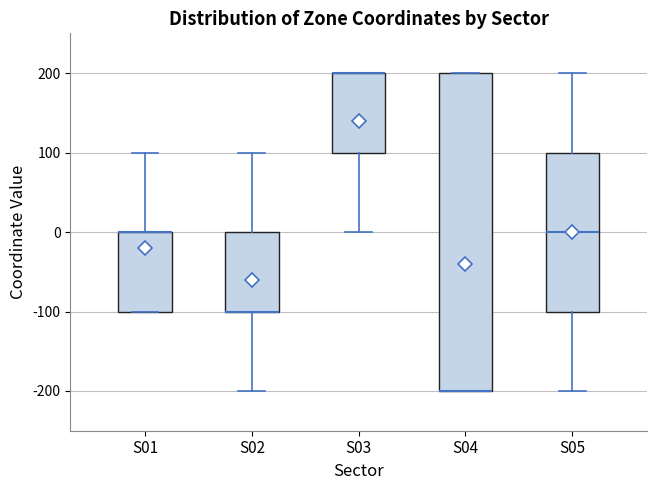

Reading left to right, transcribe this box plot: for each box, give where its median line is, the range the box spans, and where its two whiskers end, as read against the y-axis. The values are not printed on the chart, so give them approximately, as read against the axis.

S01: median 0 (drawn on the box's upper edge), box -100 to 0, whiskers -100 to 100
S02: median -100 (drawn on the box's lower edge), box -100 to 0, whiskers -200 to 100
S03: median 200 (drawn on the box's upper edge), box 100 to 200, whiskers 0 to 200
S04: median -200 (drawn on the box's lower edge), box -200 to 200, whiskers -200 to 200
S05: median 0, box -100 to 100, whiskers -200 to 200